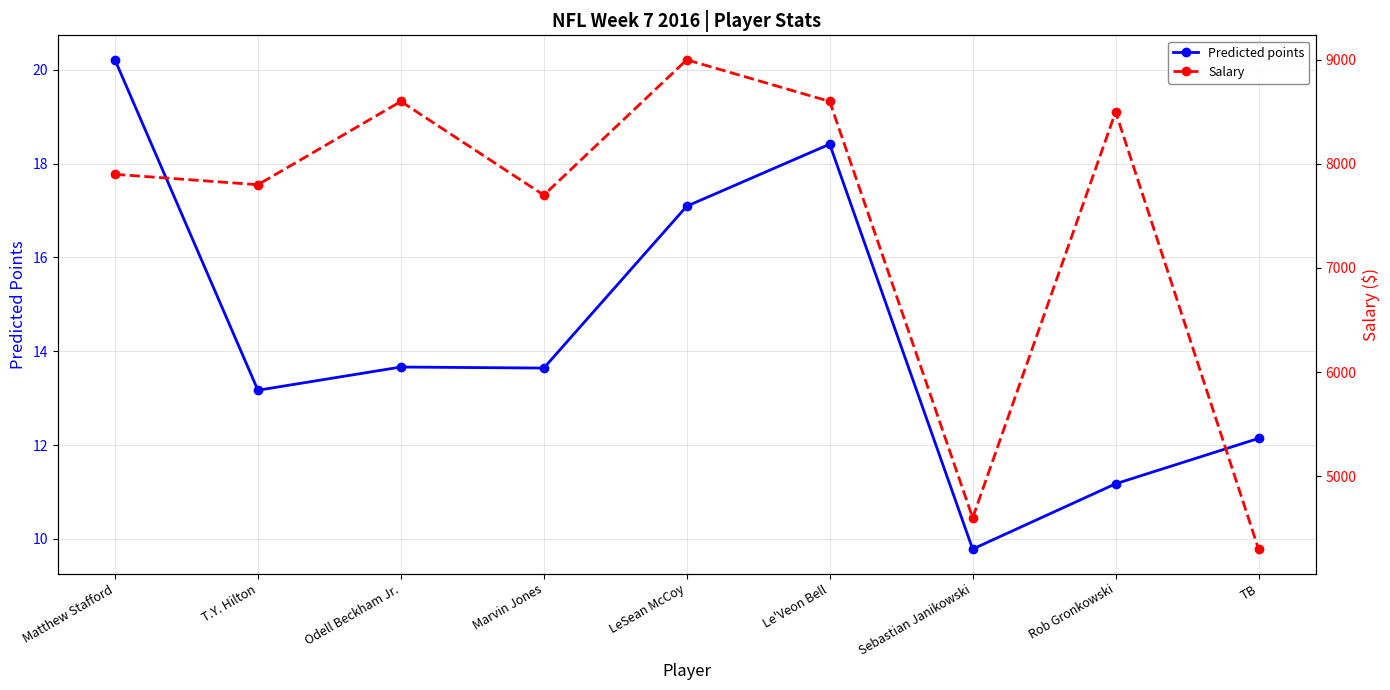

Where is Salary nearest to the value 6650?

Marvin Jones